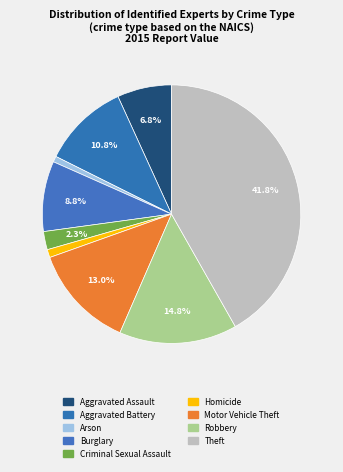

To the nearest percent, what percentage of the pie is Motor Vehicle Theft?

13%